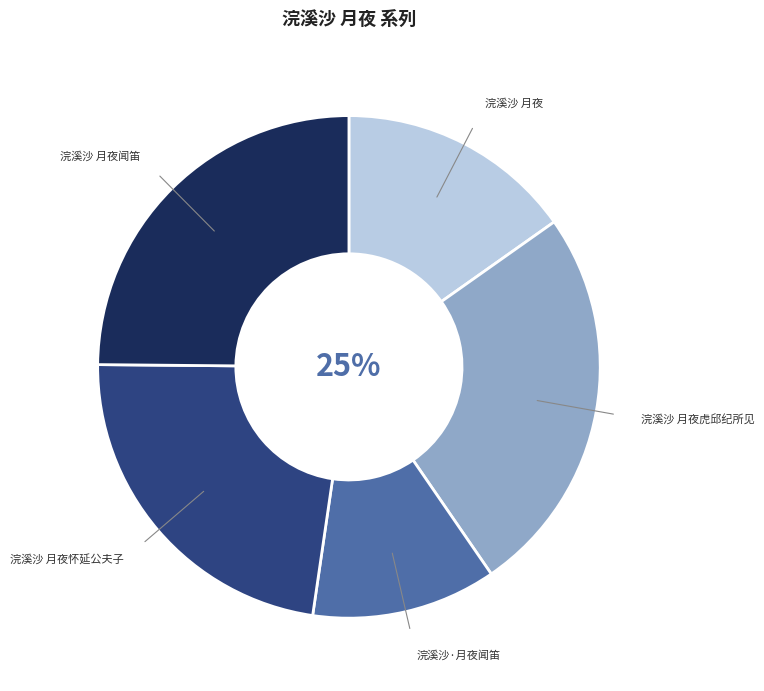

How many slices are in this pie chart?

5